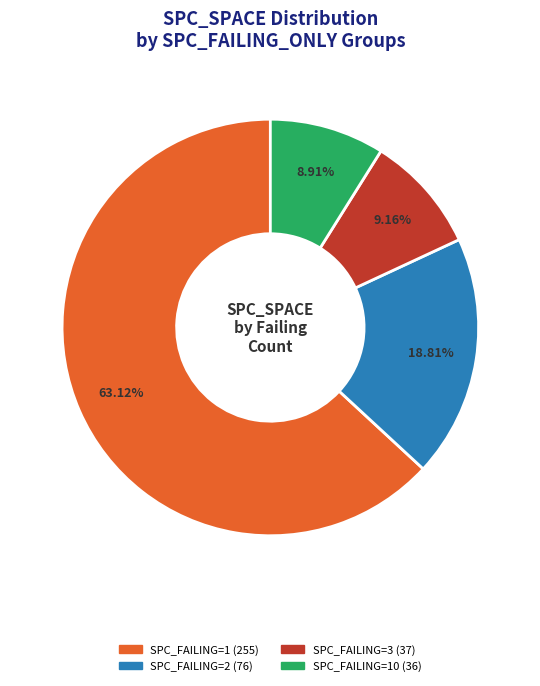

To the nearest percent, what is the average slice percentage?

25%